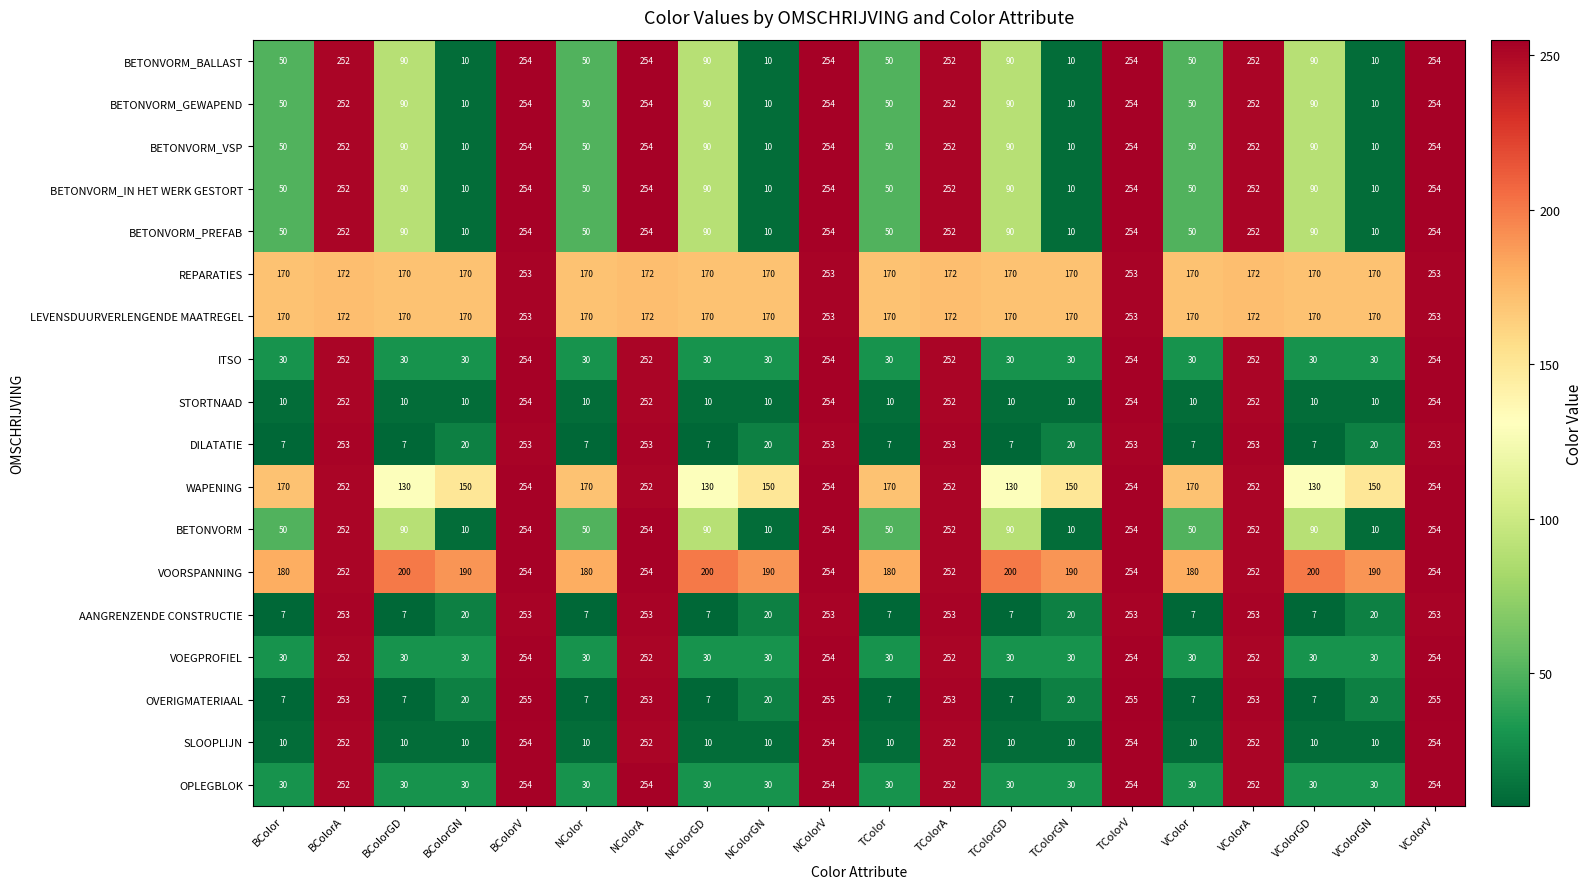

The value of AANGRENZENDE CONSTRUCTIE at VColorA is 253. True or false?

True